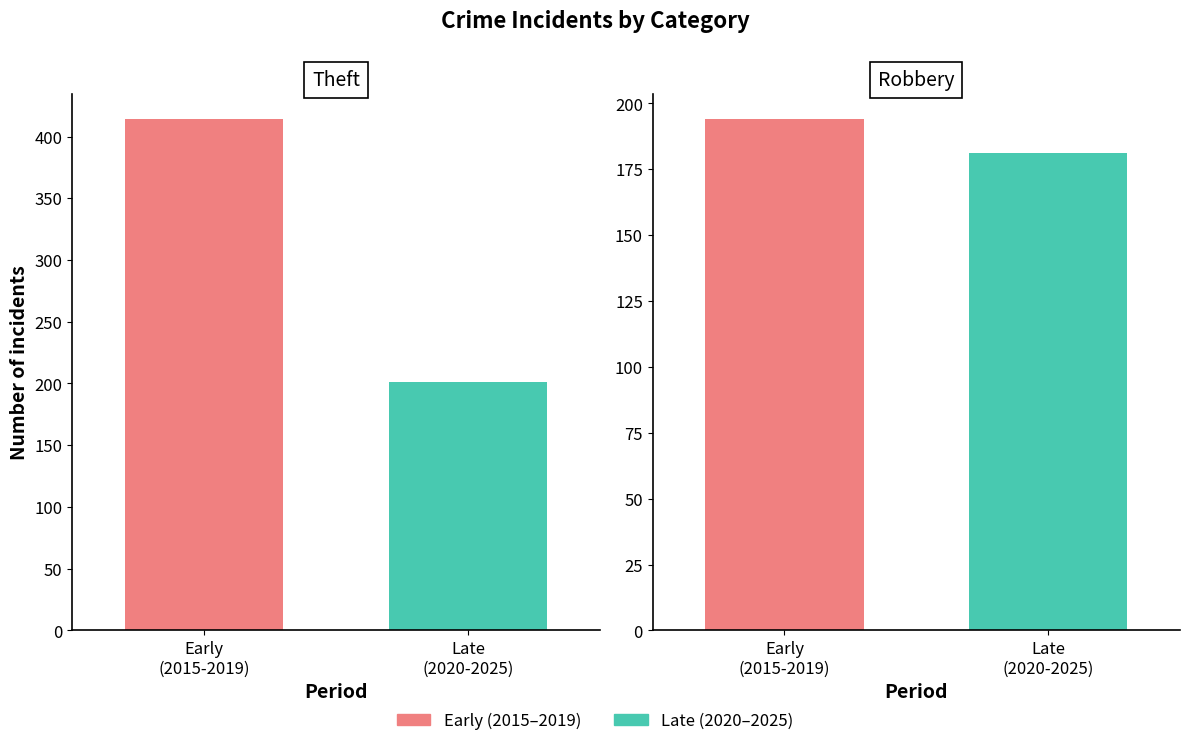

Rank the categories by Robbery value from highest to lowest.

Early
(2015-2019), Late
(2020-2025)